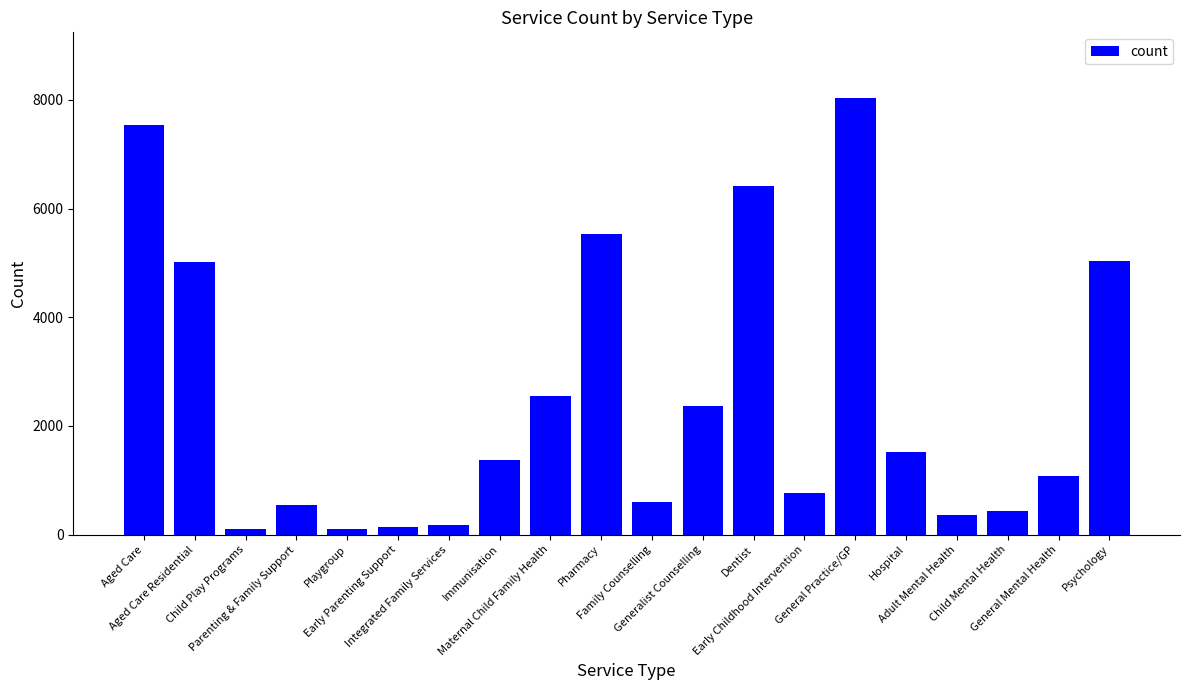

What is the sum of all values?

49719